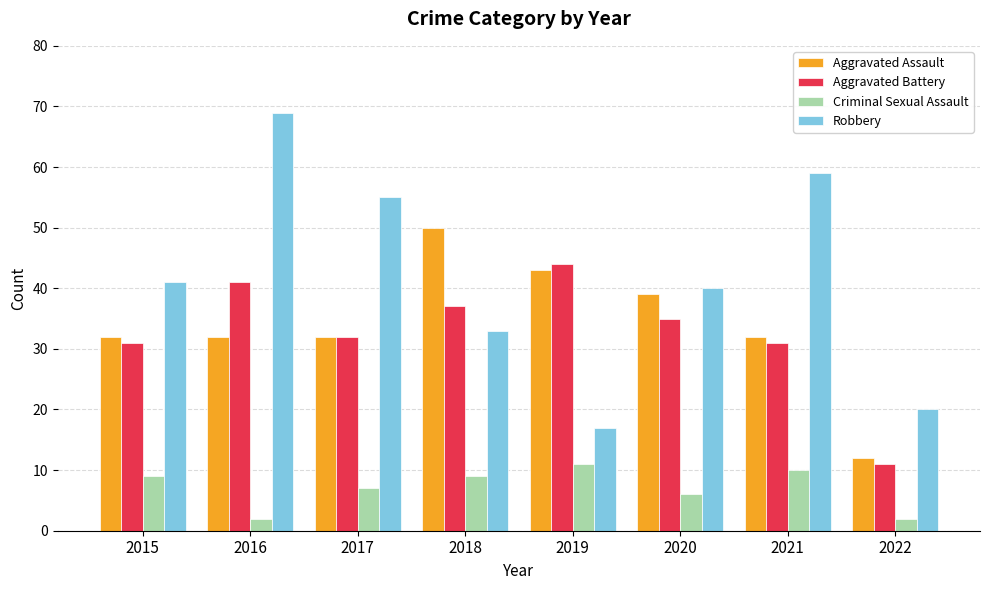

Does the chart contain stacked bars?

No